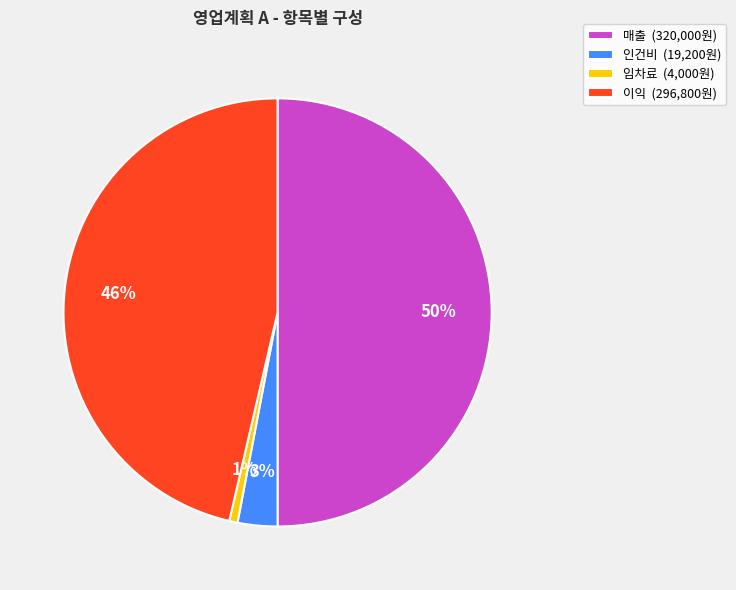

Which category has the biggest portion of the pie?

매출